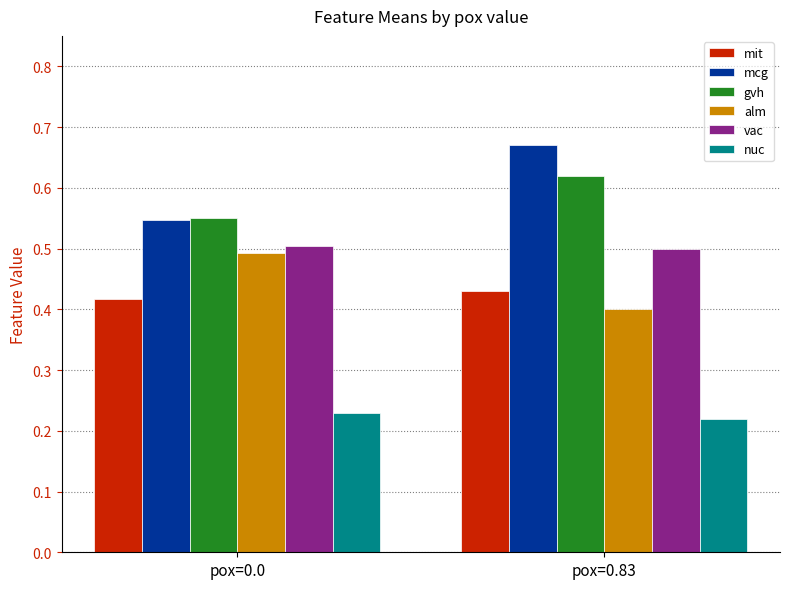

Where is mcg nearest to the value 0?

pox=0.0